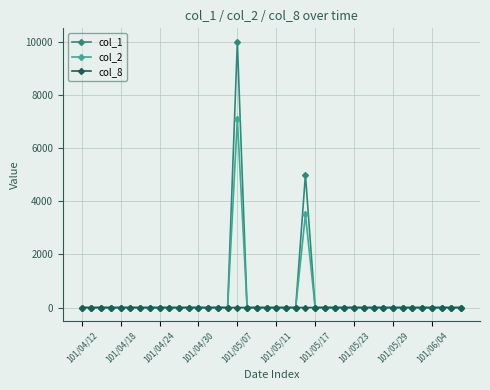

True or false: col_1 has more than 0 points higher than both neighbors.

True